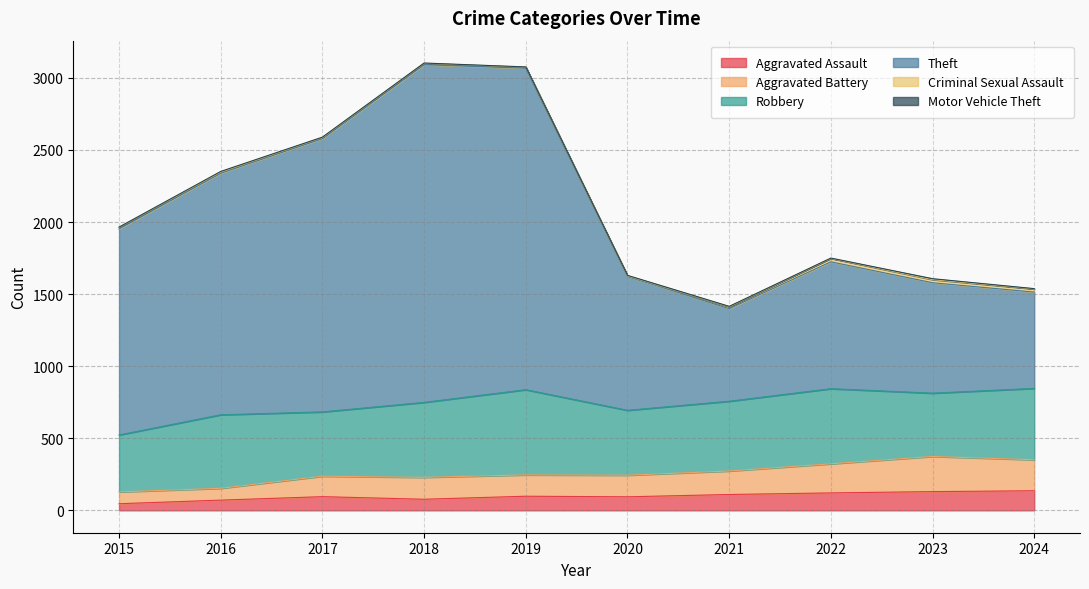

What is the highest value of the Aggravated Assault series?

136